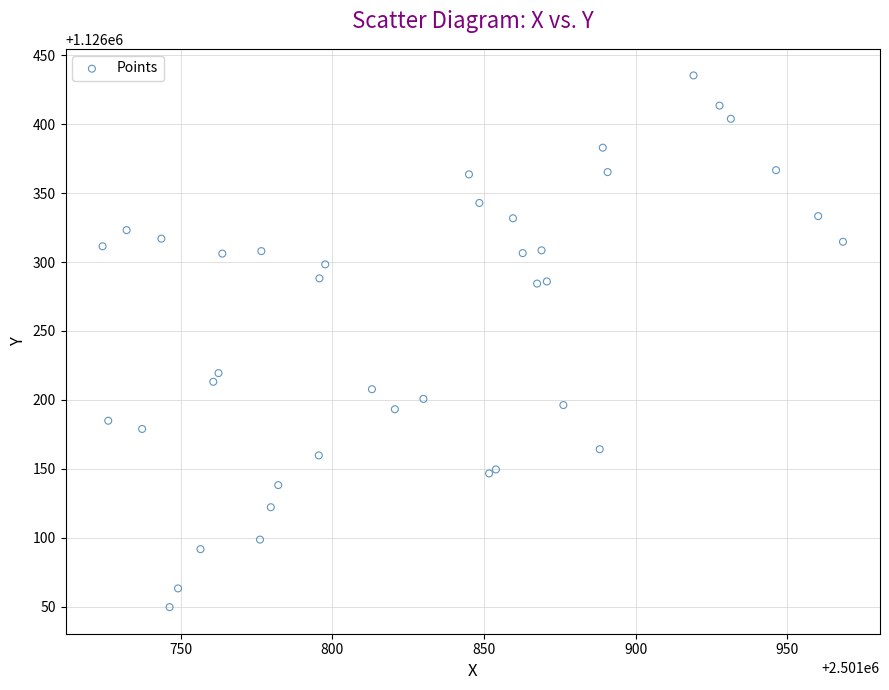

What Y value in the scatter plot is closest to 1126242?

1126219.4